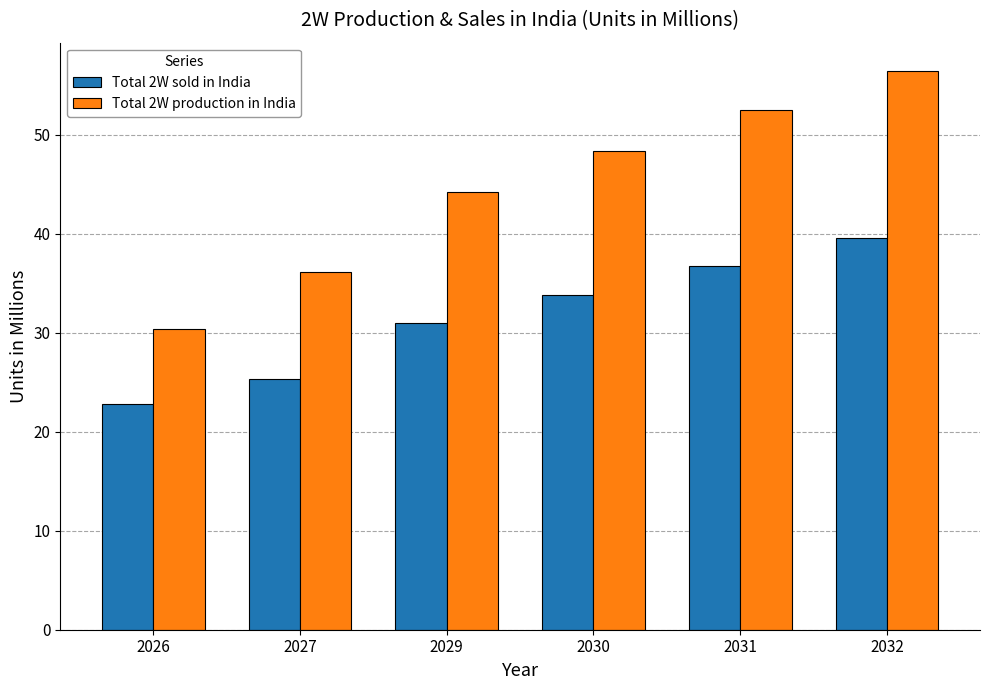

Is it true that Total 2W production in India equals 52.4 at 2031?

True